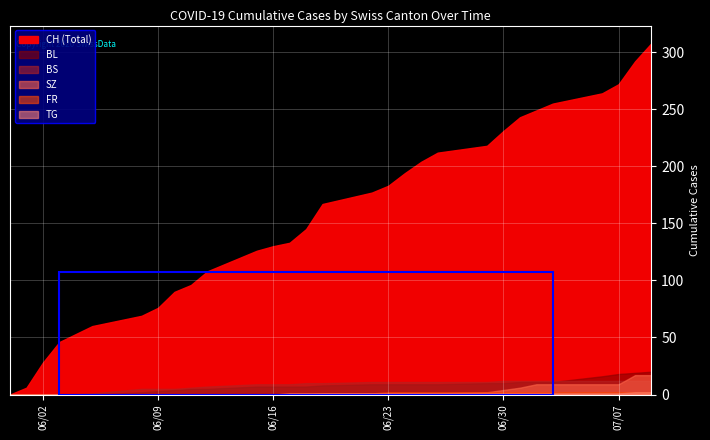

At which label does SZ first exceed 1?

2020-06-29